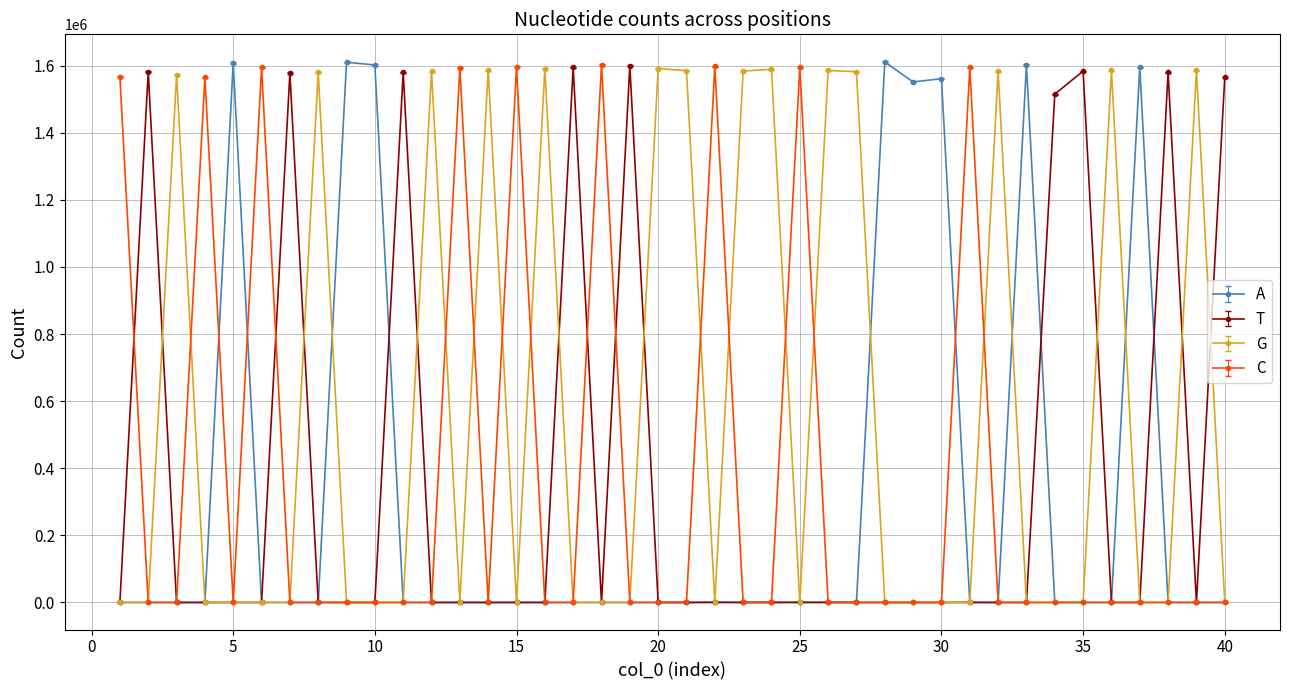

True or false: C has more than 1 interior local peaks.

True